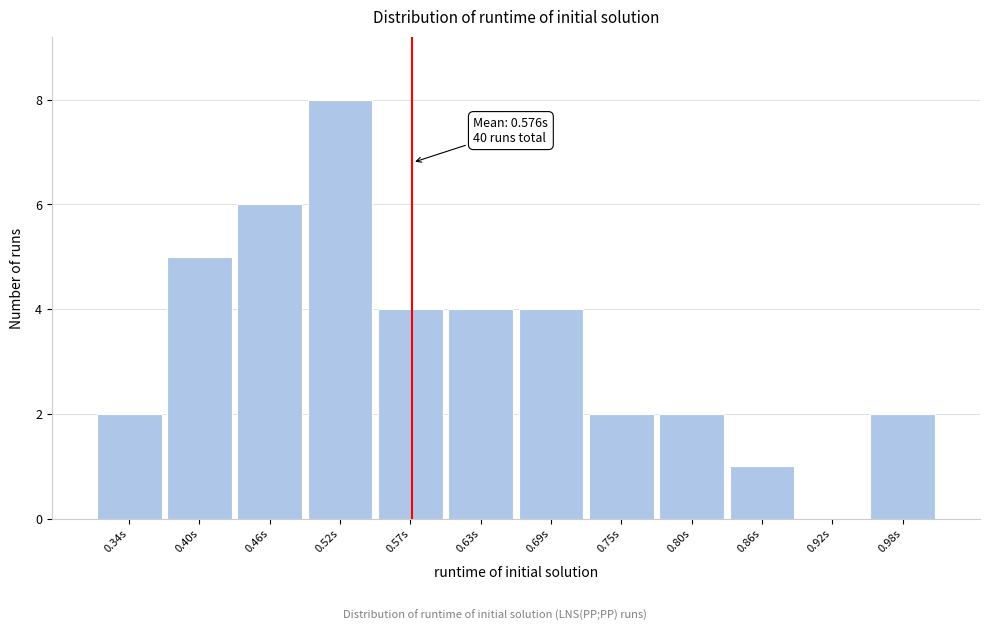

Which range on the x-axis has the tallest bar?

0.49 to 0.55